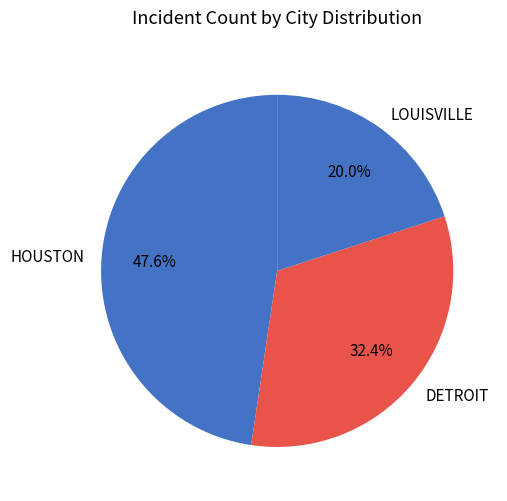

Which has a higher value, DETROIT or HOUSTON?

HOUSTON